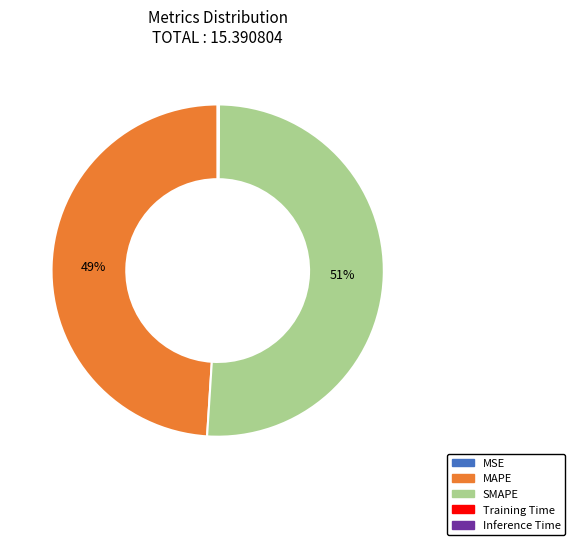

Which category has the biggest portion of the pie?

SMAPE